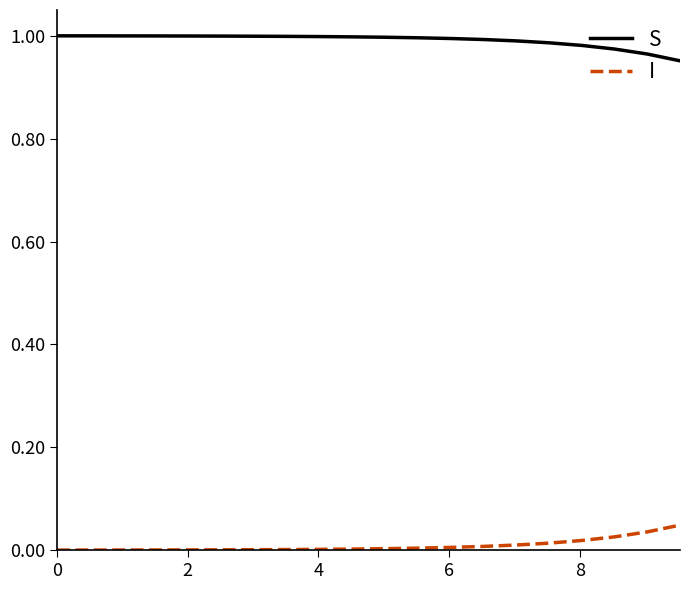

Rank the series by their maximum value, from highest to lowest.

S, I